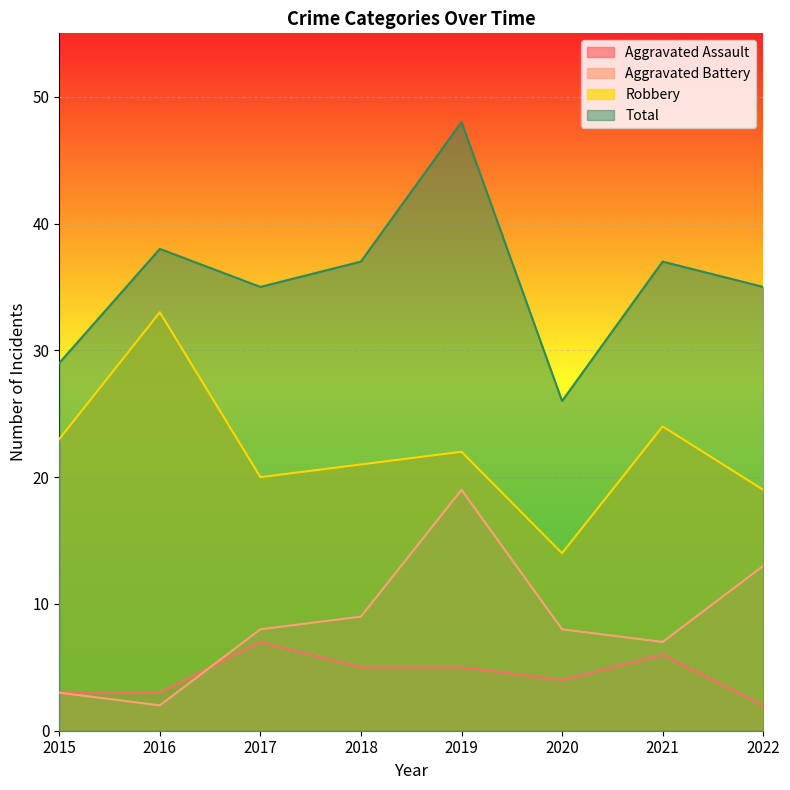

How many distinct data groups are displayed?

4